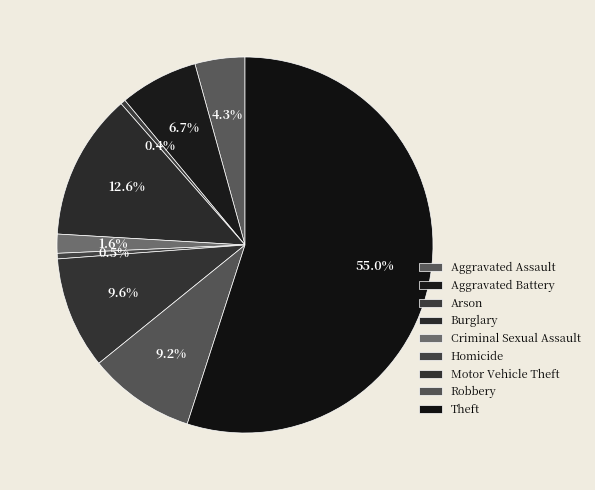

To the nearest percent, what is the difference between the largest and smallest slice percentages?

55%